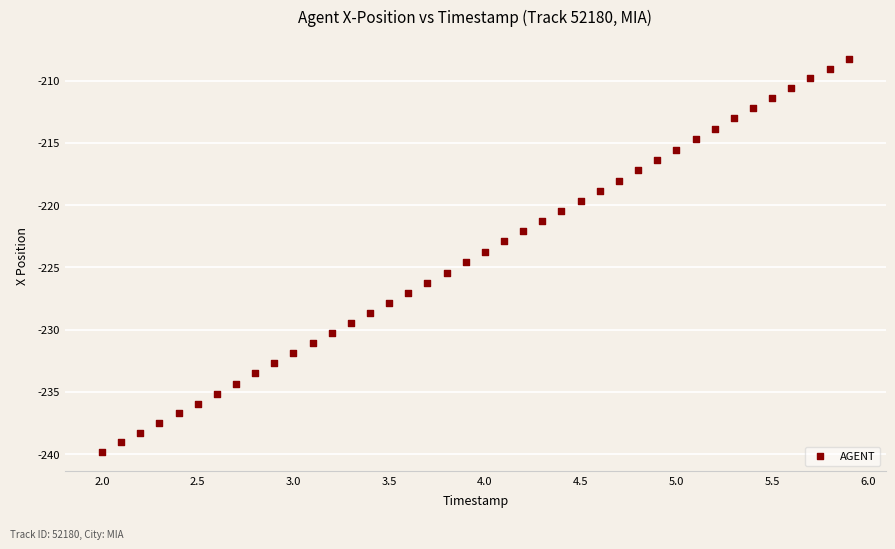

What is the range of X values (max minus min)?

3.9